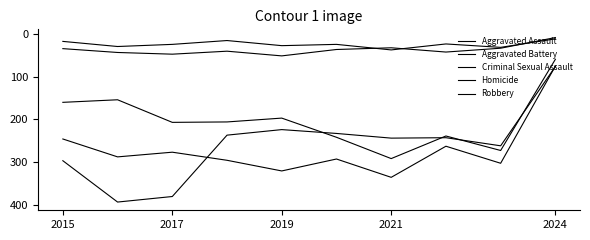

What is the lowest value of the Aggravated Assault series?

59